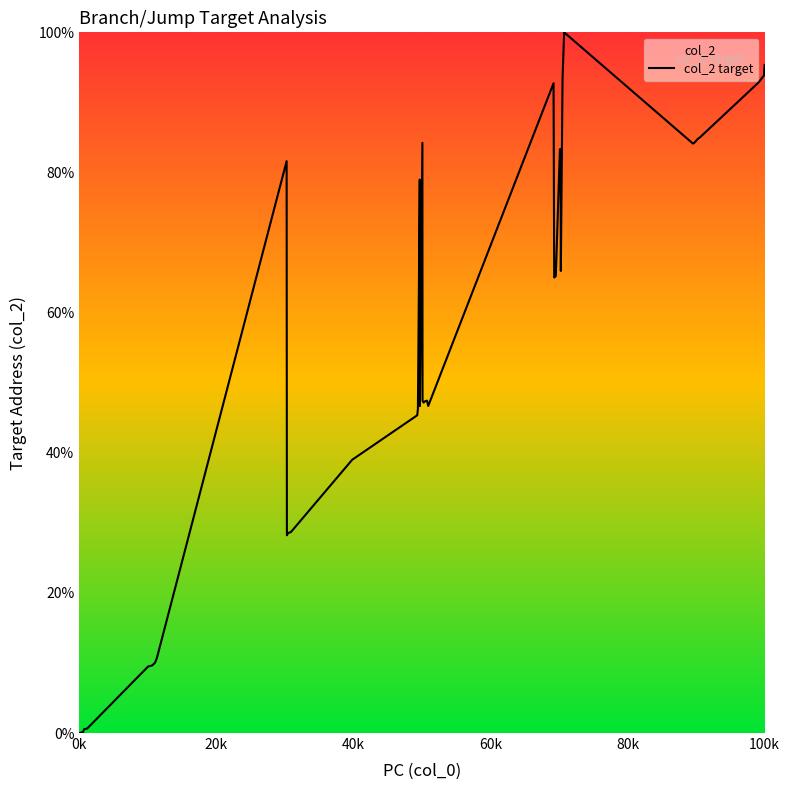

What is the difference between the maximum and minimum values?

100.0